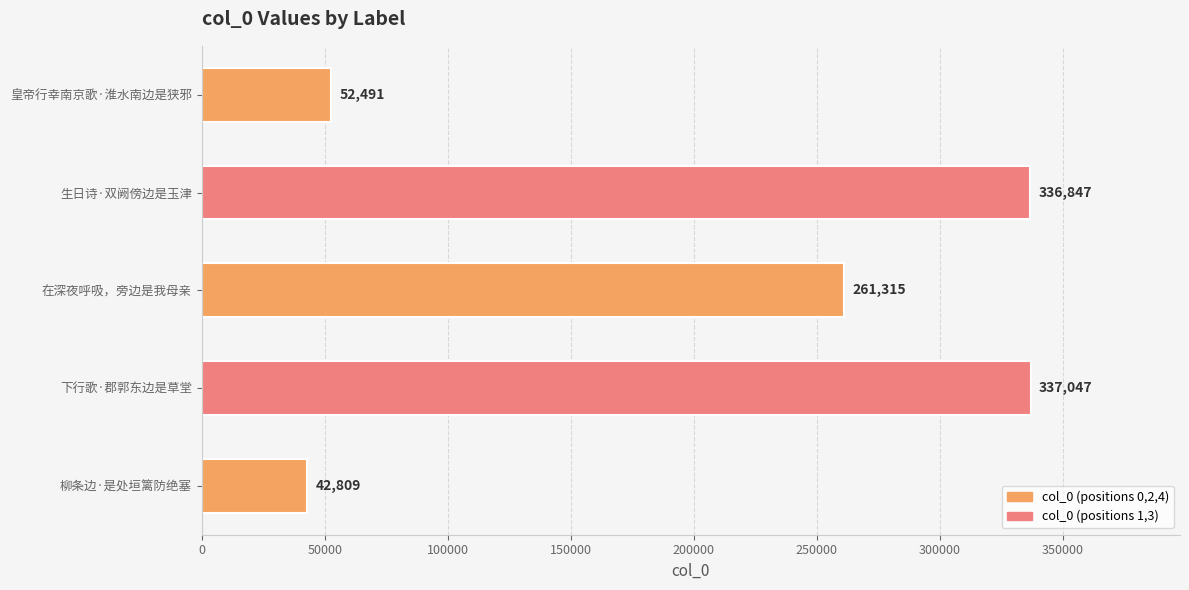

How many data points does each series have?

5